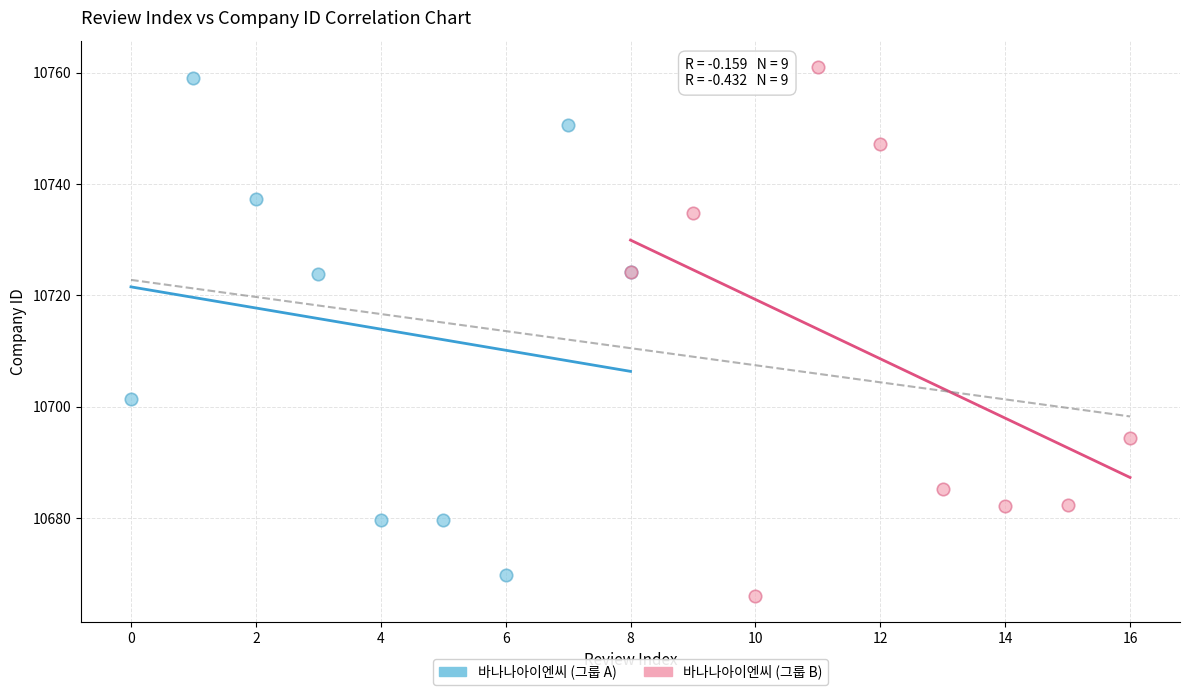

Which series has the widest spread of Y values?

바나나아이엔씨 (그룹 B)